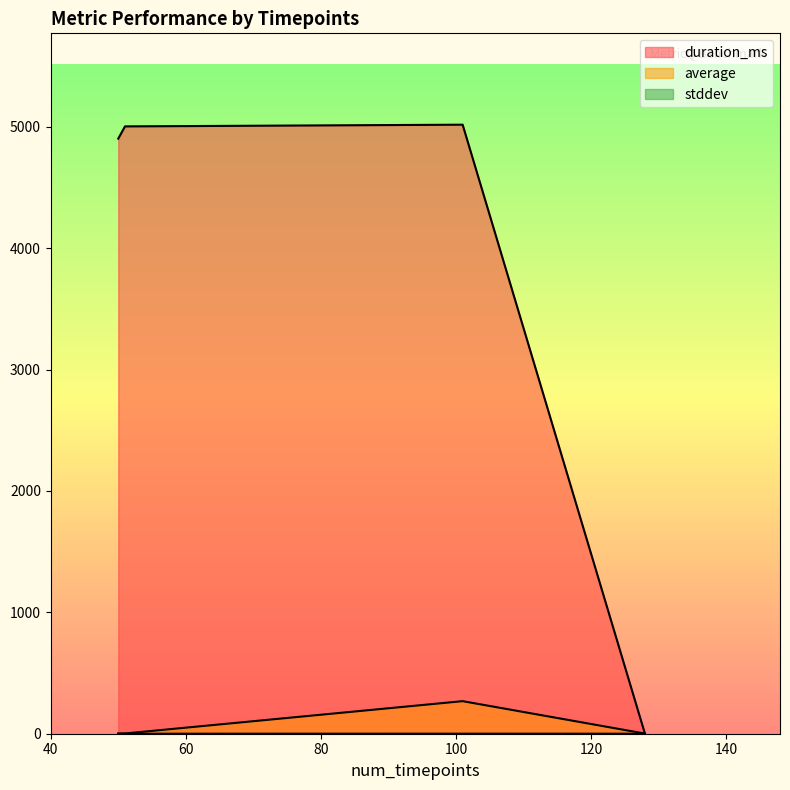

How many lines are shown in the chart?

3